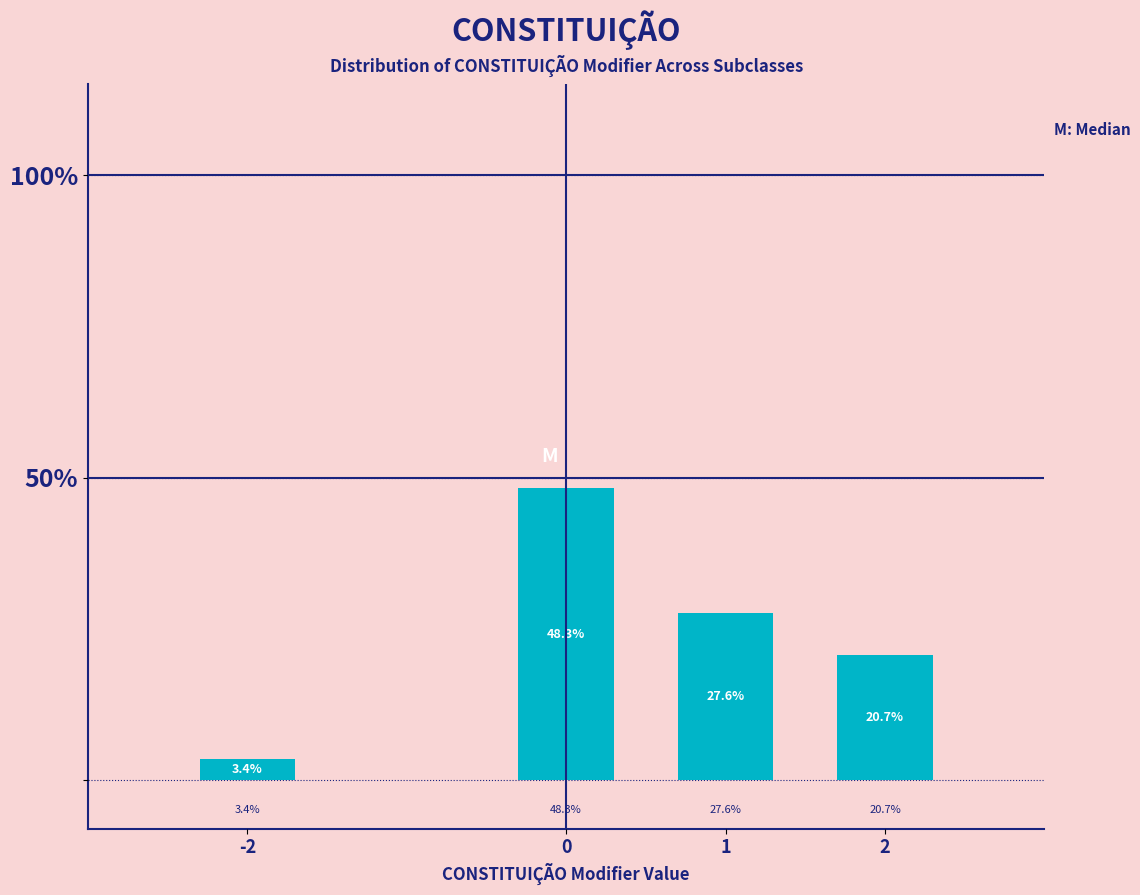

Reading left to right, transcribe all the data shown in this chart.

-2=3.4	0=48.3	1=27.6	2=20.7